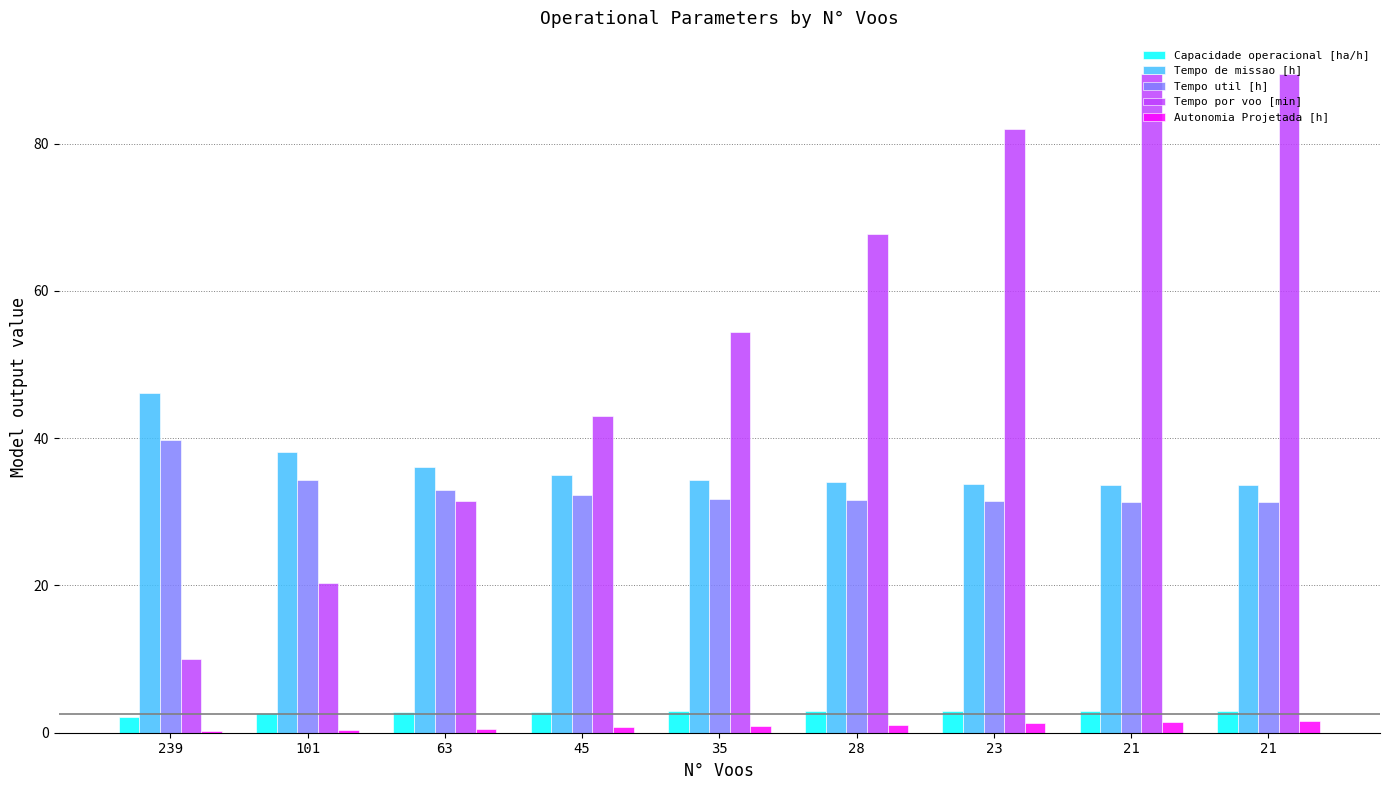

Count the number of categories in the chart.

9